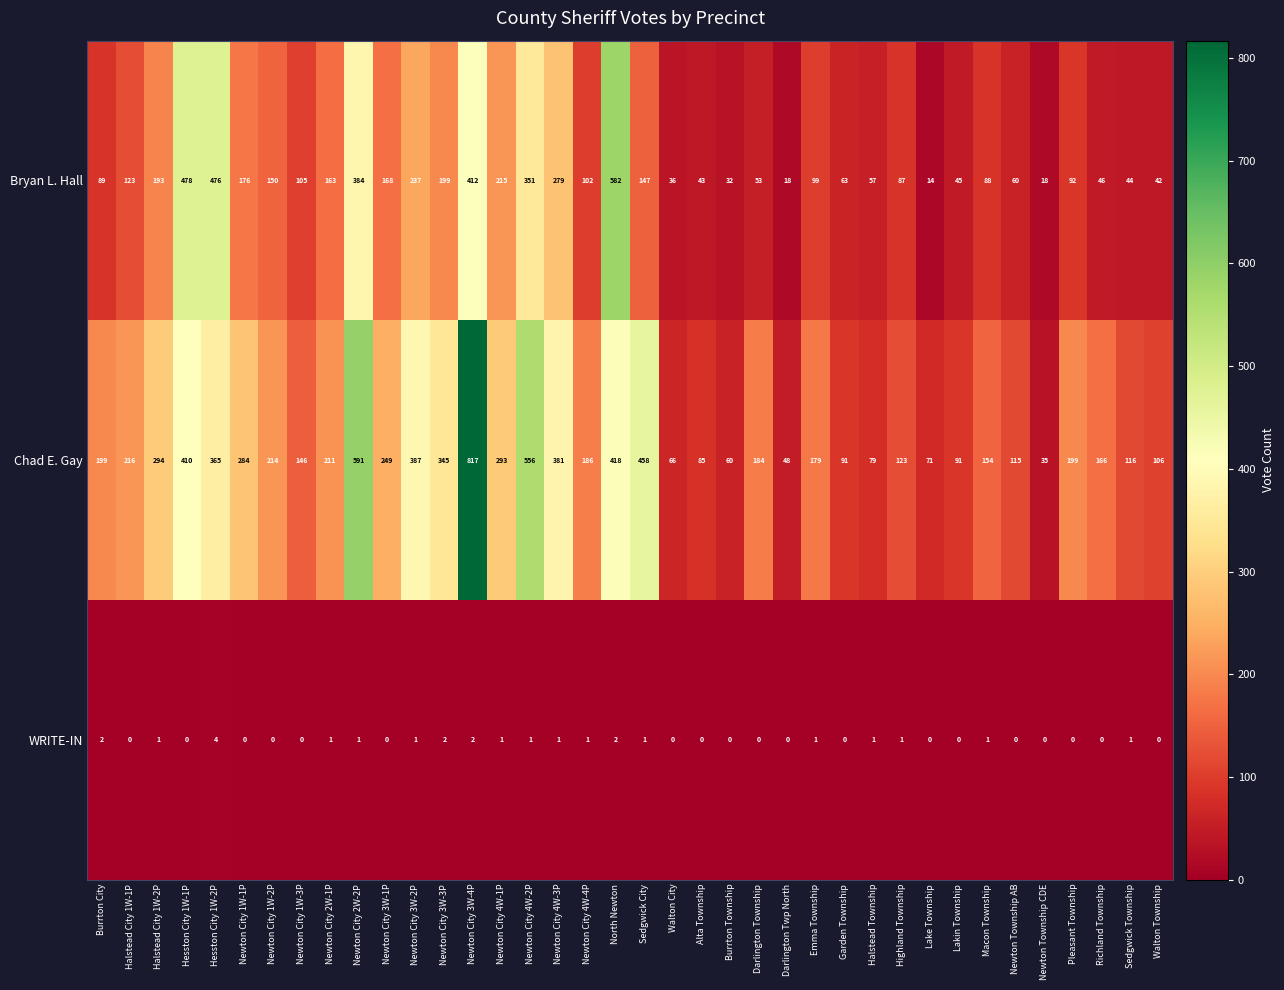

Which category has the highest value across all series?

Newton City 3W-4P